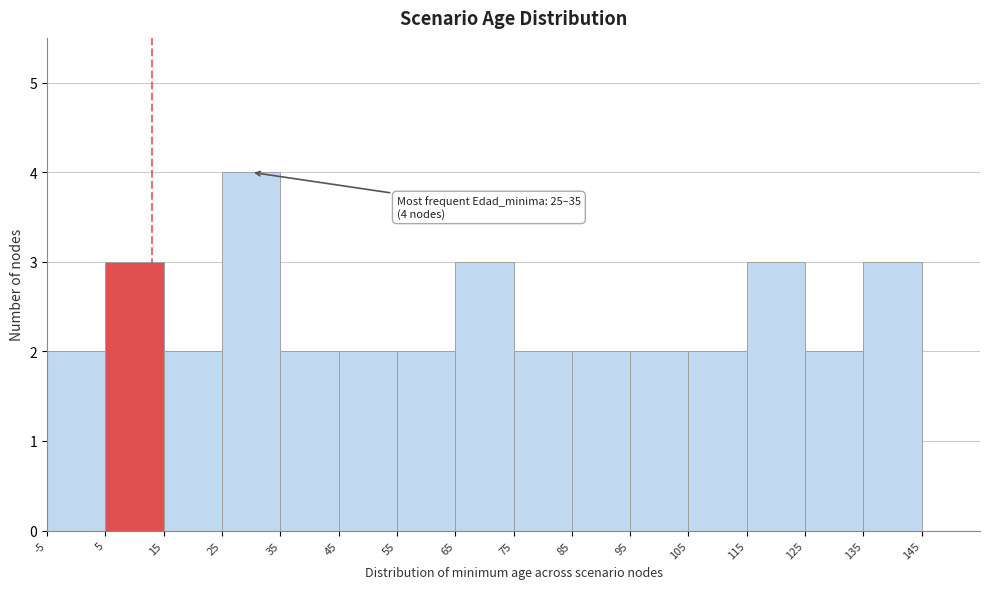

Which range on the x-axis has the tallest bar?

25 to 35